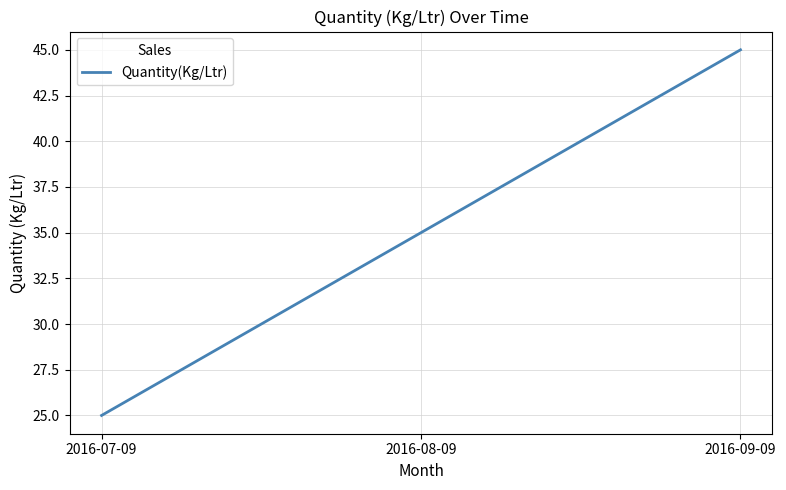

What is the maximum value shown in the chart?

45